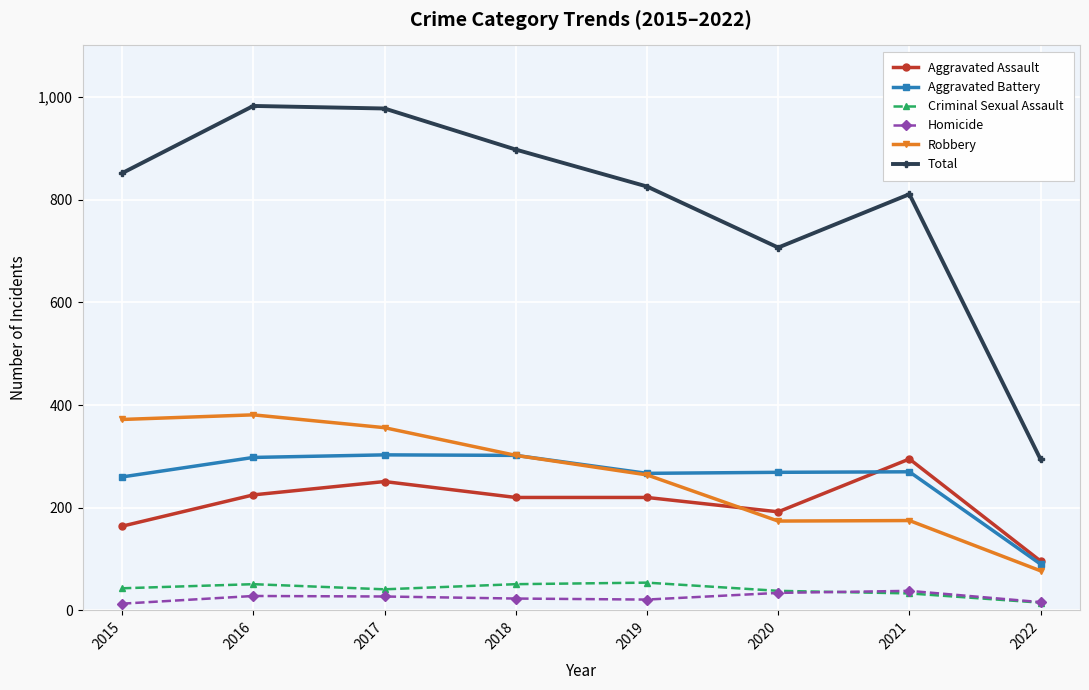

How many values in the Criminal Sexual Assault series are below 43?

4